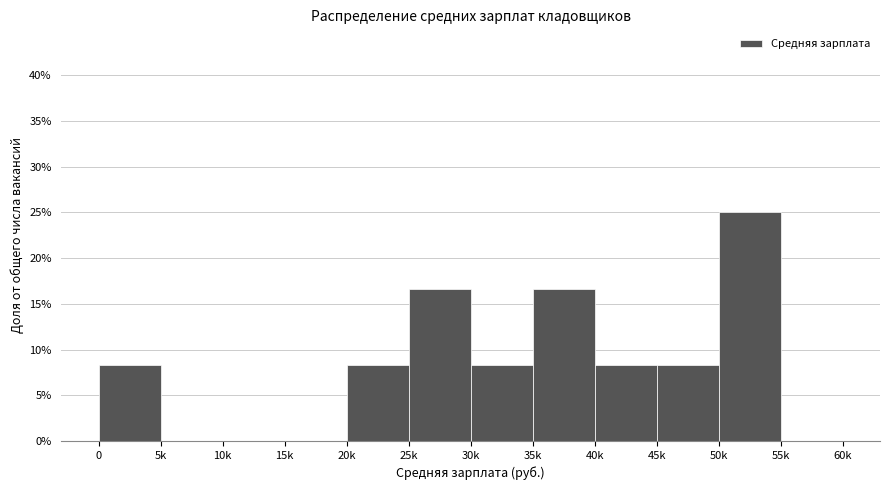

Are the bars horizontal?

No